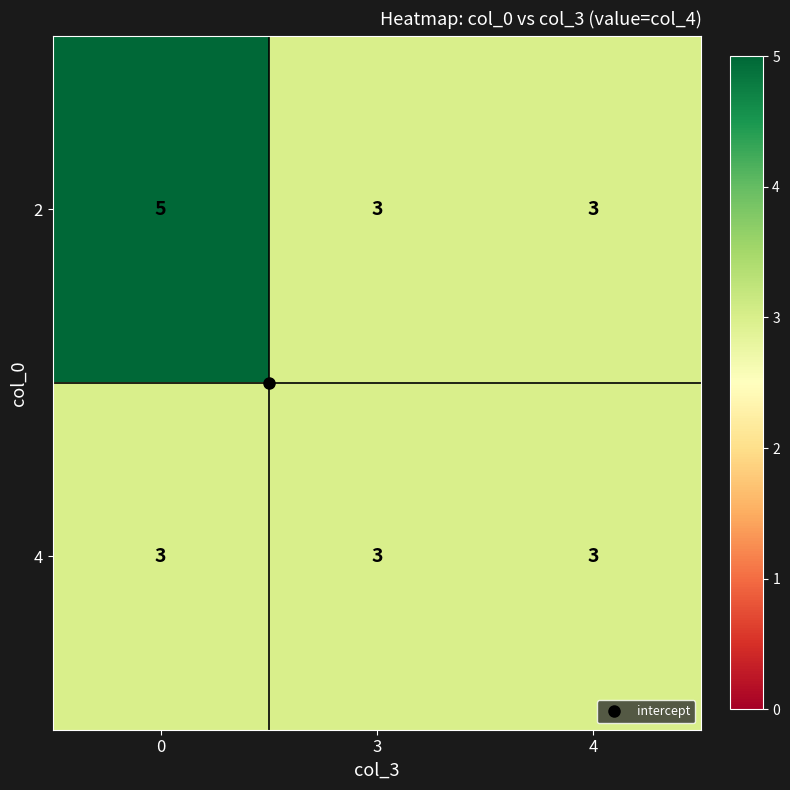

What is the maximum value shown in the chart?

5